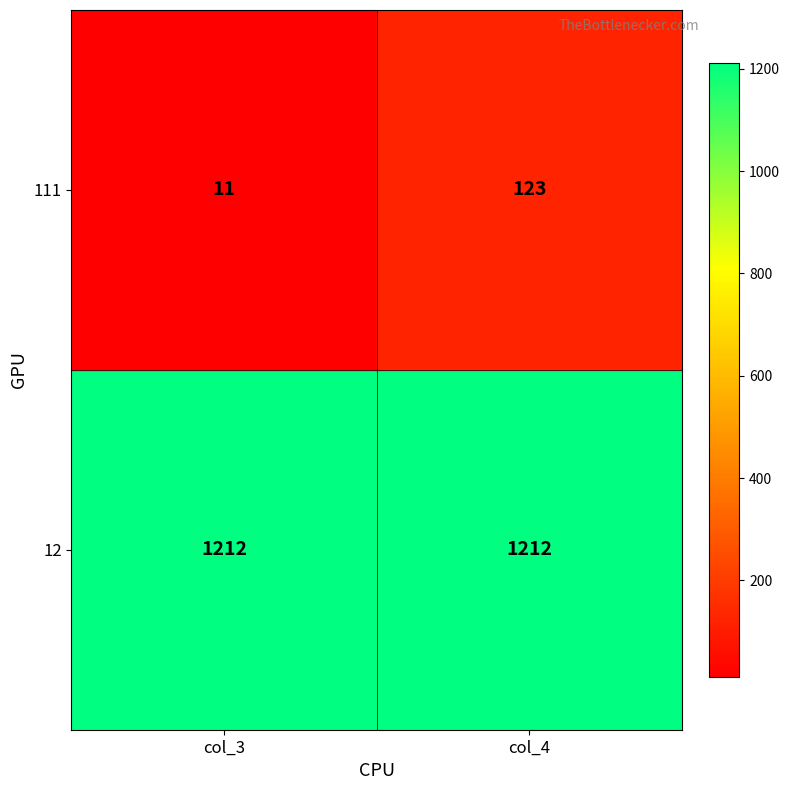

Is it true that 12 equals 2152 at col_4?

False